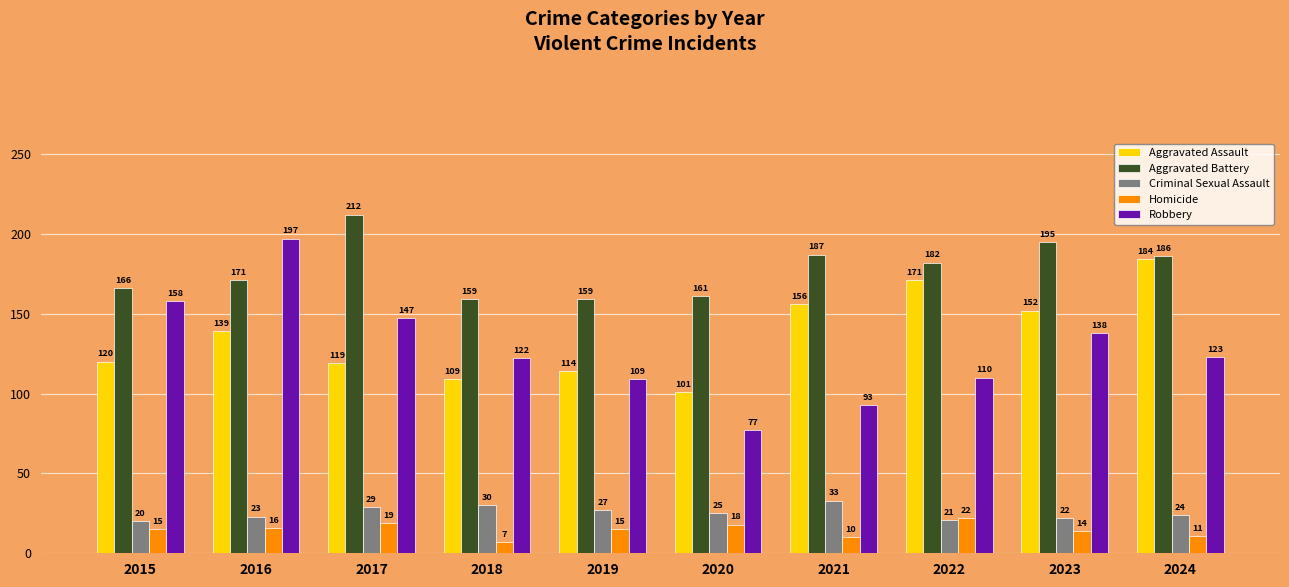

What is the total value across all series at 2020?

382